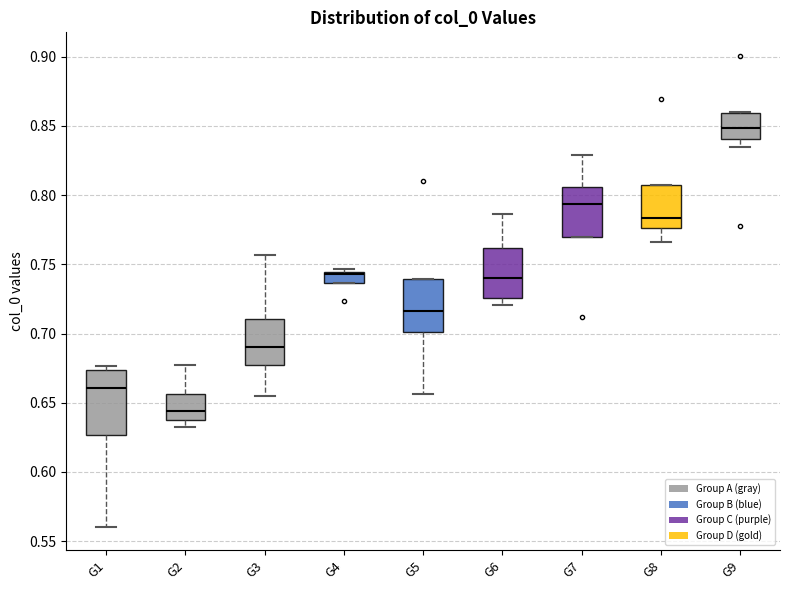

Reading left to right, transcribe this box plot: for each box, give where its median line is, the range the box spans, and where its two whiskers end, as read against the y-axis. The values are not printed on the chart, so give them approximately, as read against the axis.

G1: median 0.660, box 0.625 to 0.675, whiskers 0.560 to 0.675 (just above the box's upper edge)
G2: median 0.645, box 0.635 to 0.655, whiskers 0.630 to 0.675
G3: median 0.690, box 0.675 to 0.710, whiskers 0.655 to 0.755
G4: median 0.745 (just below the box's upper edge), box 0.735 to 0.745, whiskers 0.735 to 0.745 (just above the box's upper edge)
G5: median 0.715, box 0.700 to 0.740, whiskers 0.655 to 0.740
G6: median 0.740, box 0.725 to 0.760, whiskers 0.720 to 0.785
G7: median 0.795, box 0.770 to 0.805, whiskers 0.770 to 0.830
G8: median 0.785, box 0.775 to 0.810, whiskers 0.765 to 0.810
G9: median 0.850, box 0.840 to 0.860, whiskers 0.835 to 0.860